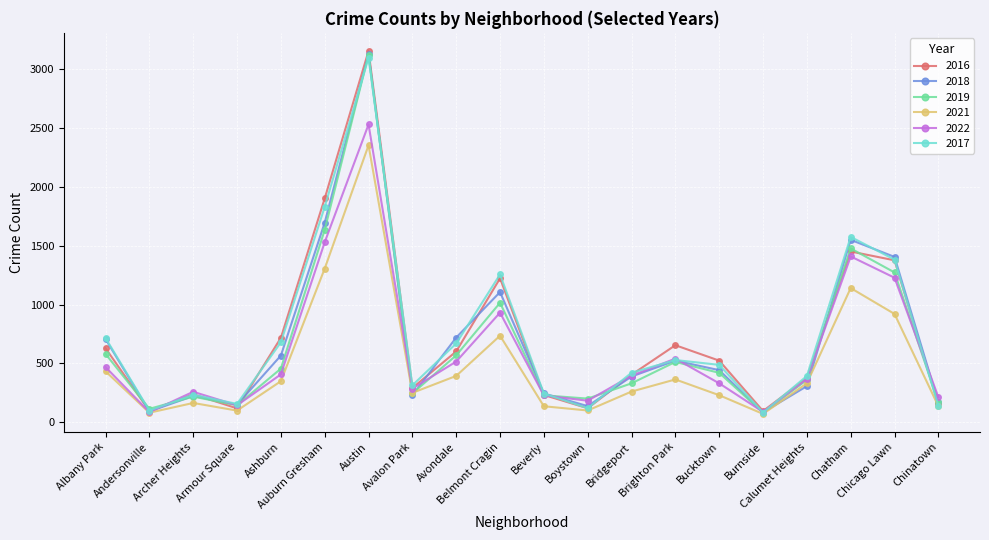

At which label is 2018 closest to 1607?

Chatham